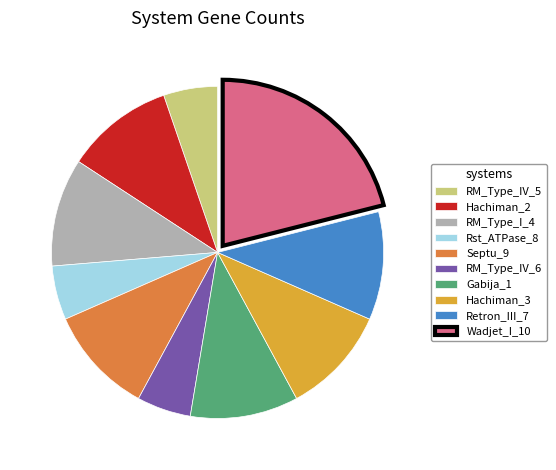

Do Rst_ATPase_8 and Septu_9 together represent more than half of the pie?

No